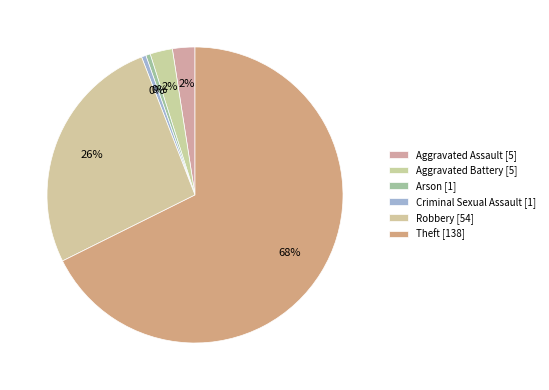

How many slices are in this pie chart?

6